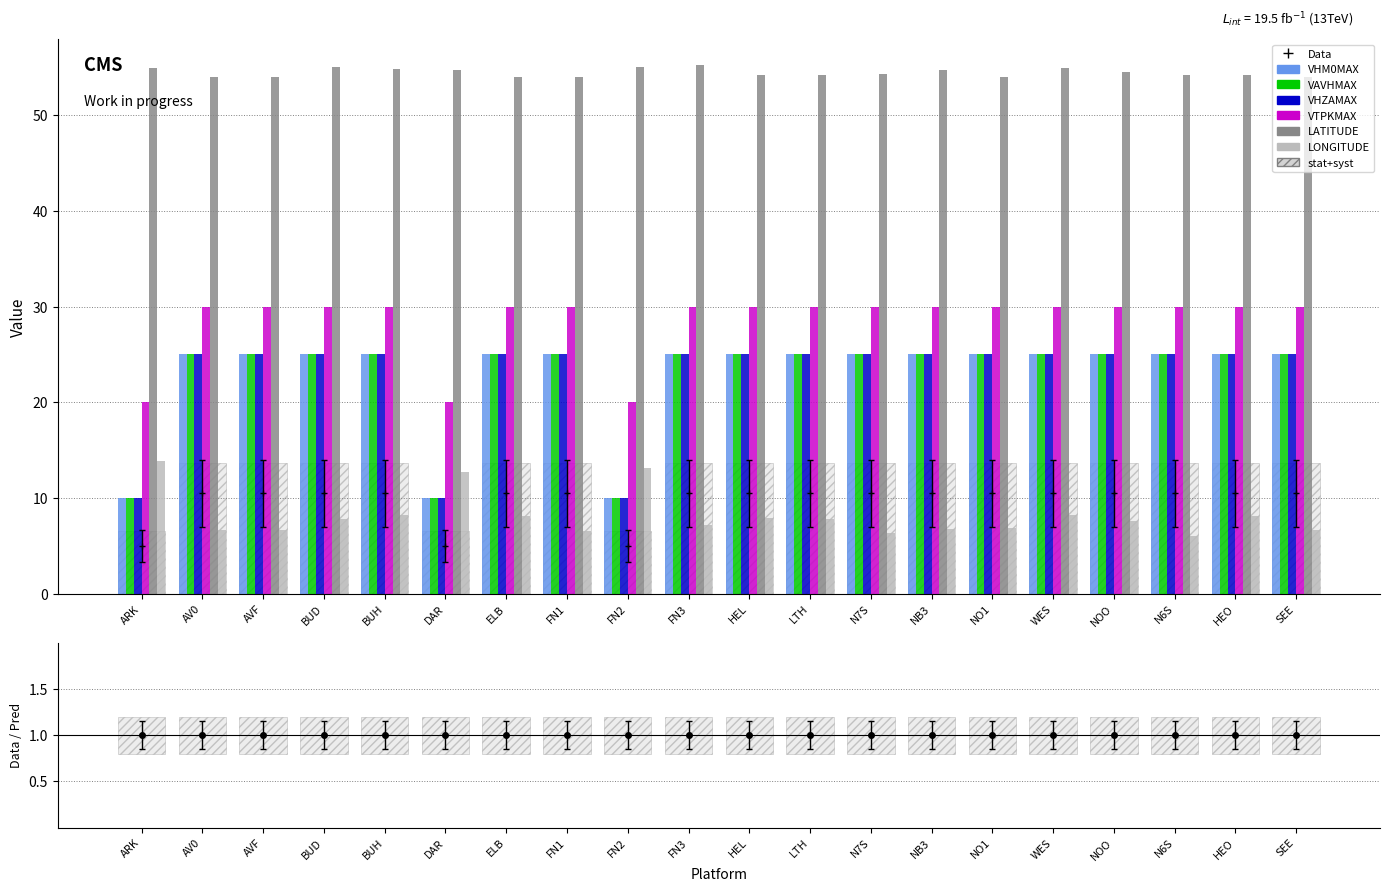

What is the difference between the maximum and minimum values in the VHZAMAX series?

15.0